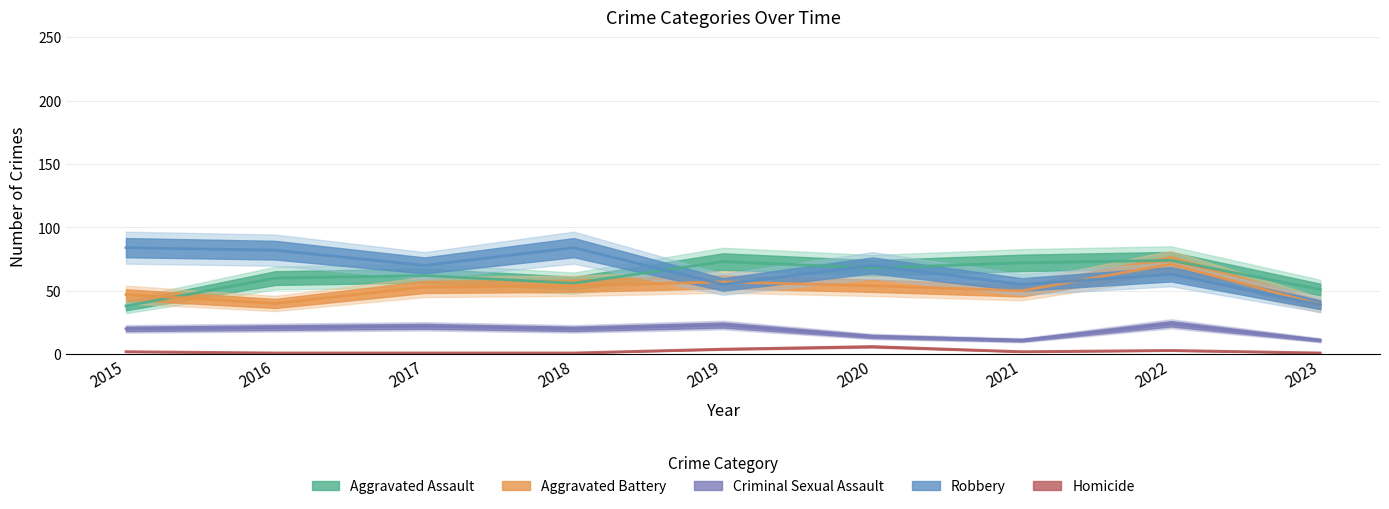

Reading left to right, extract all data points from this chart.

Aggravated Assault: 2015=38	2016=60	2017=62	2018=56	2019=73	2020=68	2021=72	2022=74	2023=51
Aggravated Battery: 2015=47	2016=40	2017=53	2018=54	2019=57	2020=54	2021=50	2022=71	2023=39
Criminal Sexual Assault: 2015=20	2016=21	2017=22	2018=20	2019=23	2020=14	2021=11	2022=24	2023=11
Robbery: 2015=84	2016=82	2017=70	2018=84	2019=55	2020=70	2021=55	2022=63	2023=39
Homicide: 2015=2	2016=1	2017=1	2018=1	2019=4	2020=6	2021=2	2022=3	2023=1